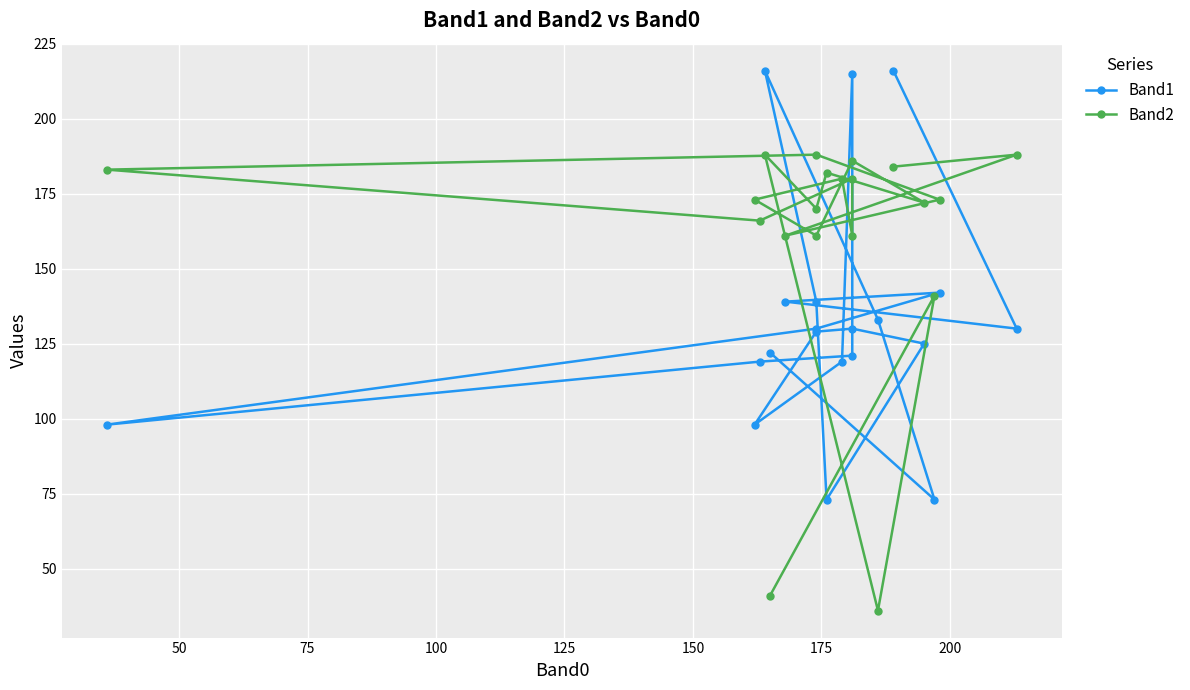

What is the minimum value shown in the chart?

36